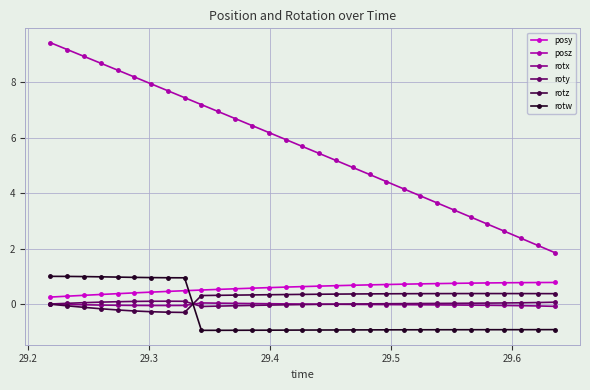

Count the number of categories in the chart.

31